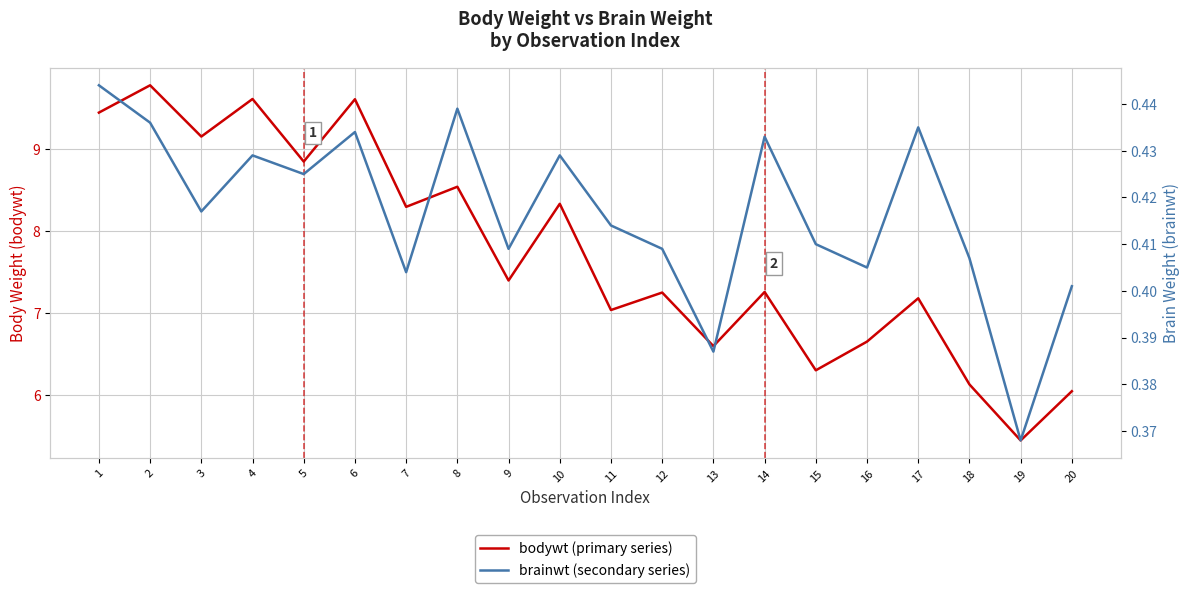

Which has a higher value, 12 or 7?

7